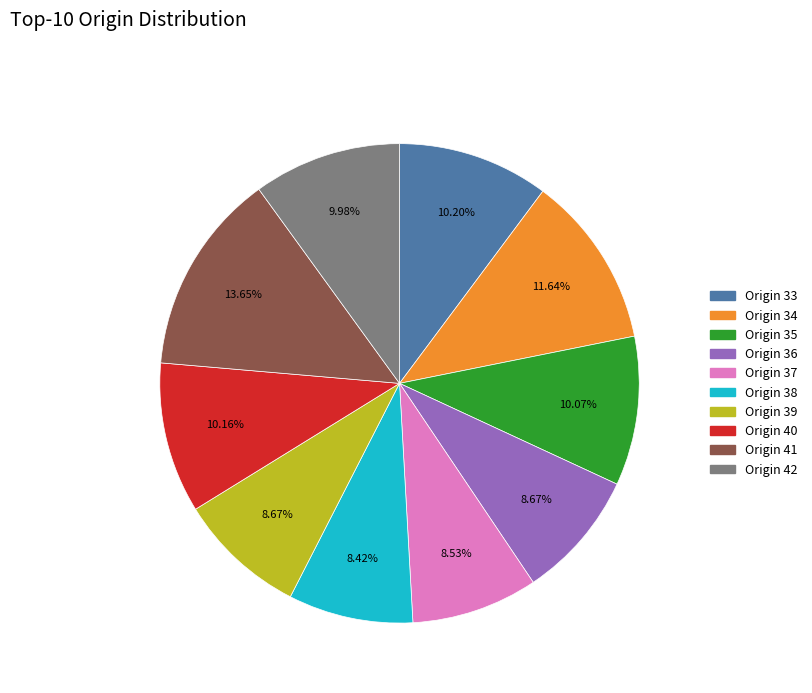

To the nearest percent, what is the average slice percentage?

10%